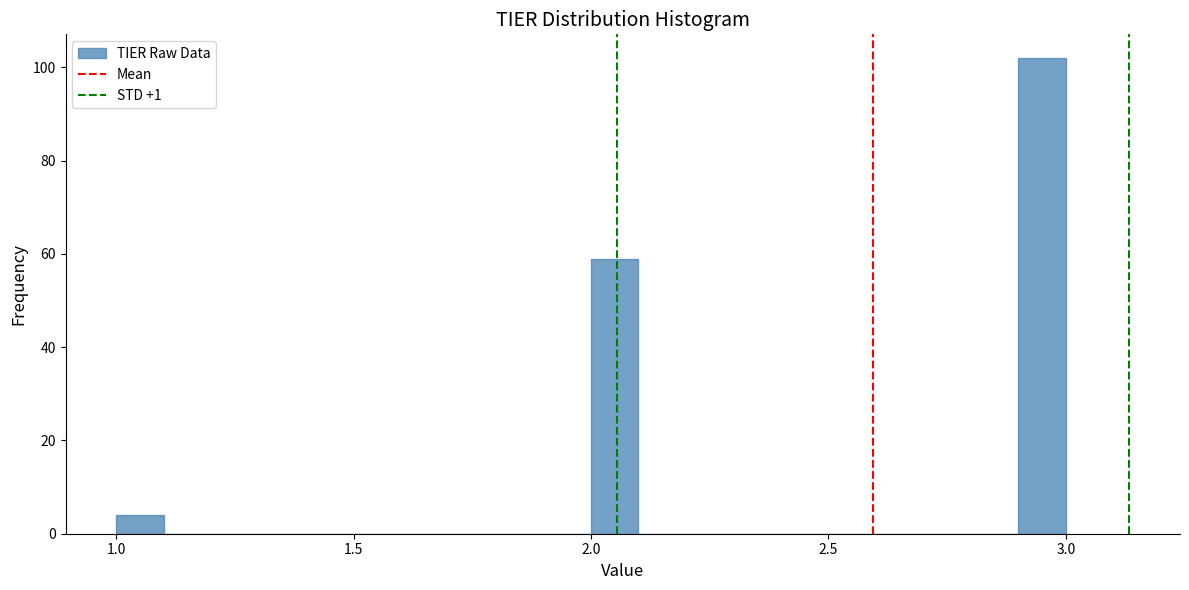

Around what value on the x-axis is the tallest bar? Give the approximate position of its centre, as read against the axis.

2.95